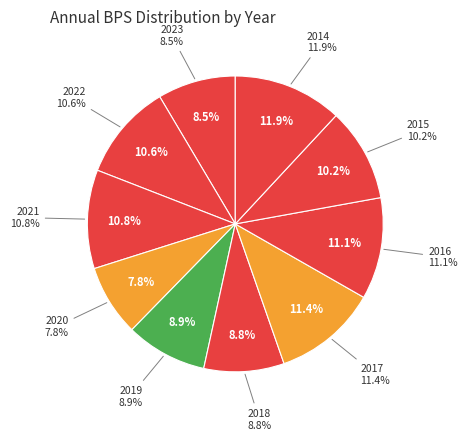

To the nearest percent, what is the combined percentage of 2021 and 2023?

19%